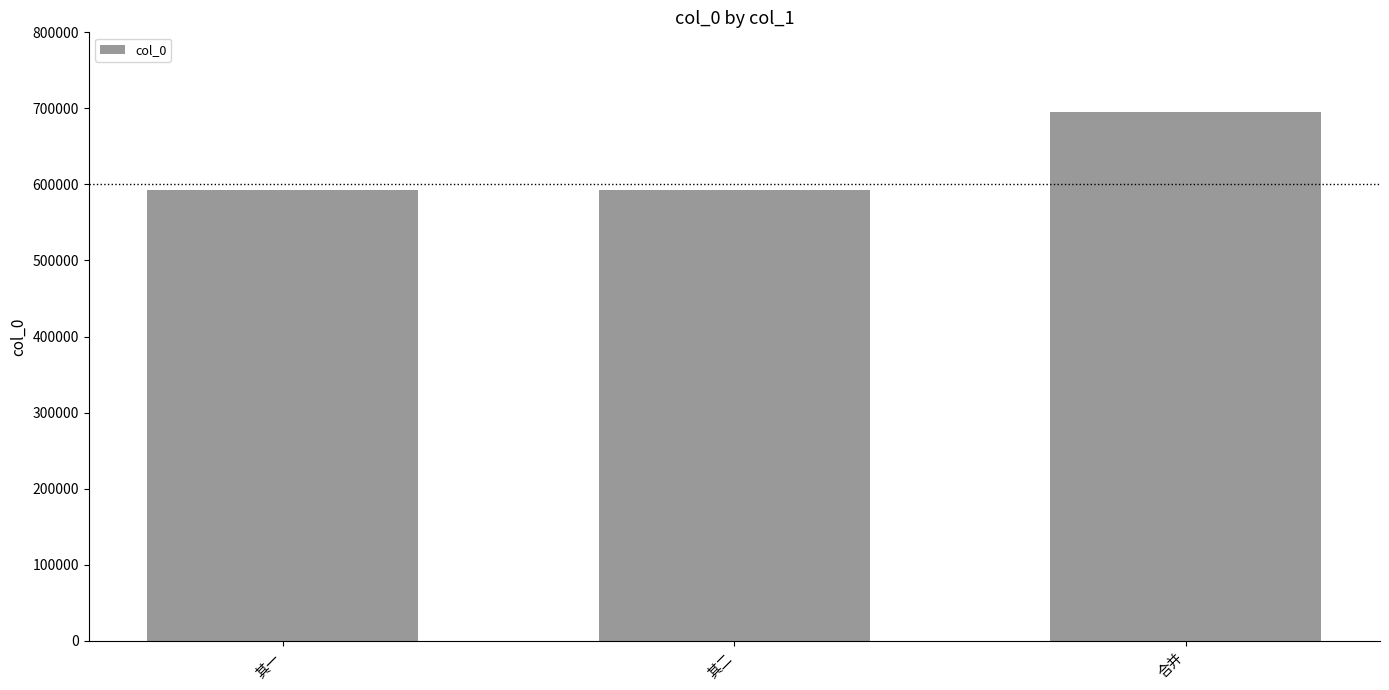

What is the value of the 2nd bar from the left?

592290